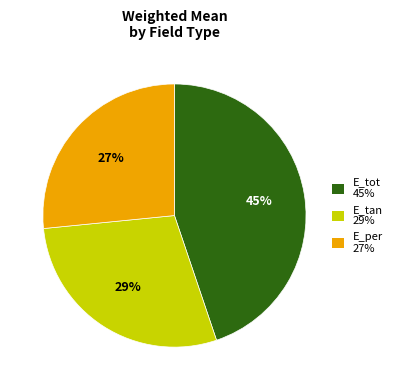

To the nearest percent, what percentage of the pie is E_per?

27%